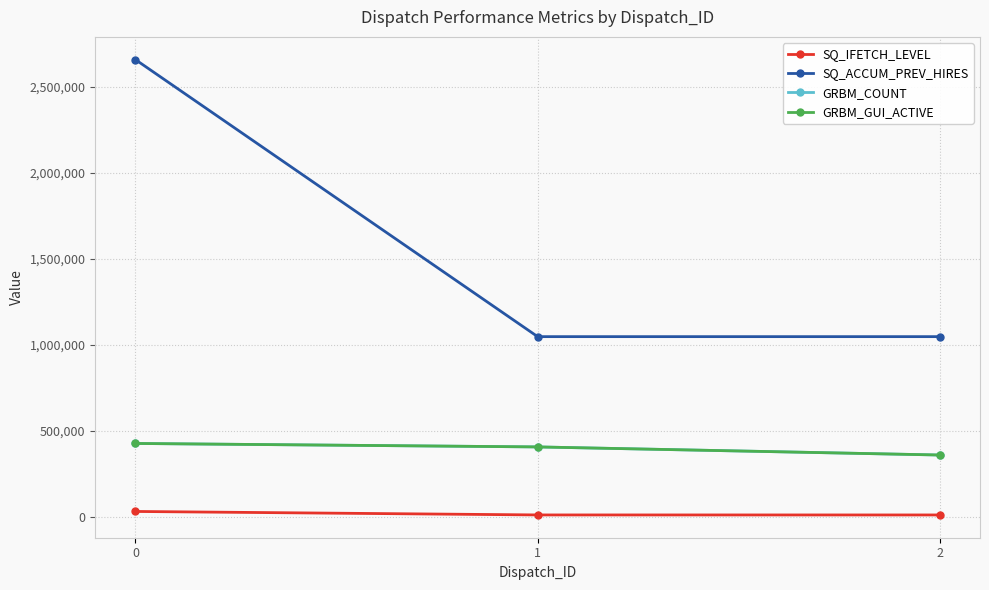

Does the chart have visible grid lines?

Yes